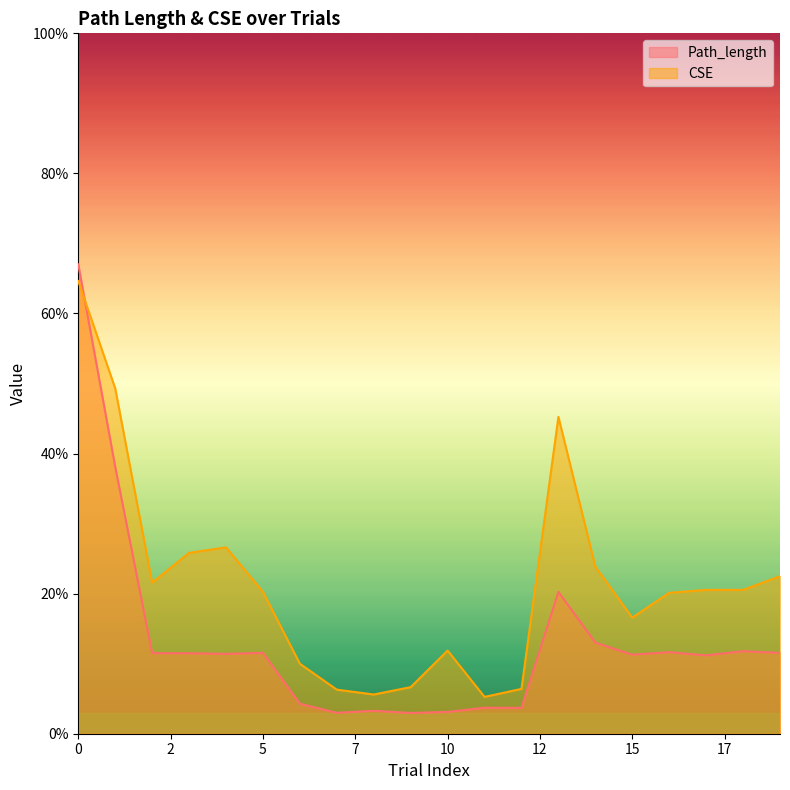

Between 5 and 9, which is larger?

5